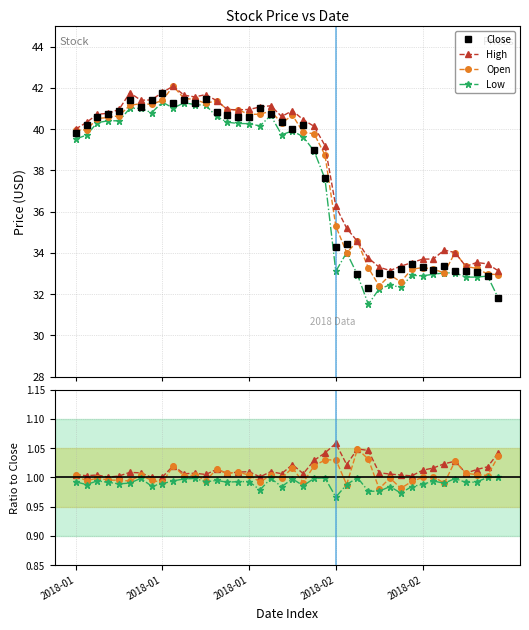

How many distinct data groups are displayed?

4